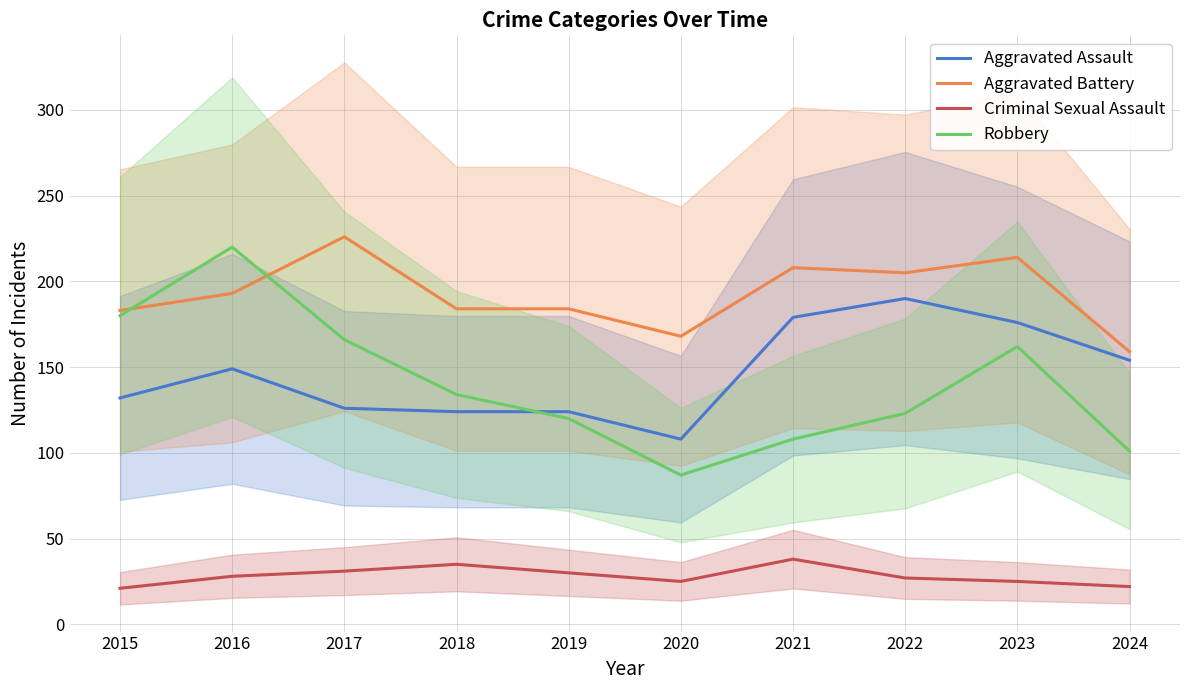

The value of Aggravated Battery at 2023 is 214. True or false?

True